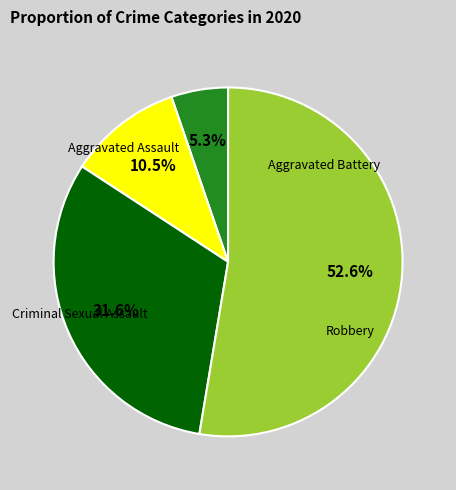

Does any single category account for the majority?

Yes